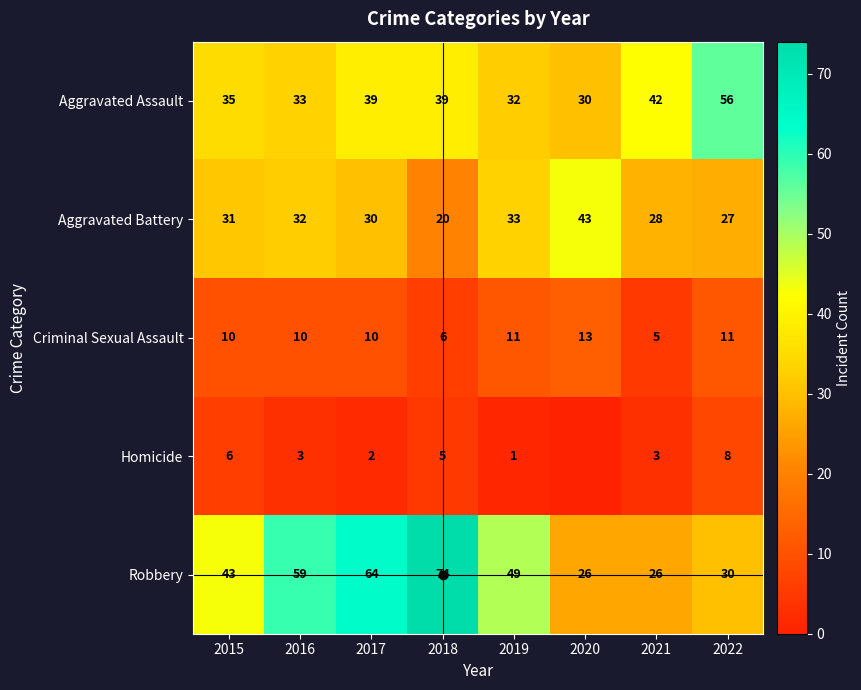

Between 2018 and 2019, which is larger?

2018